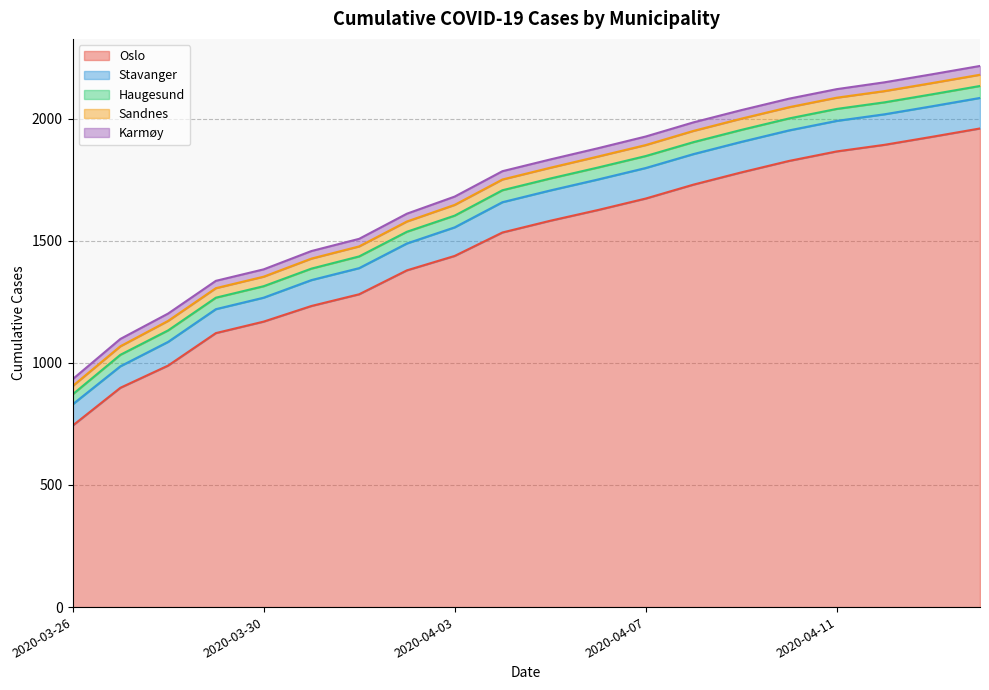

Which label corresponds to the largest value in the chart?

2020-04-14